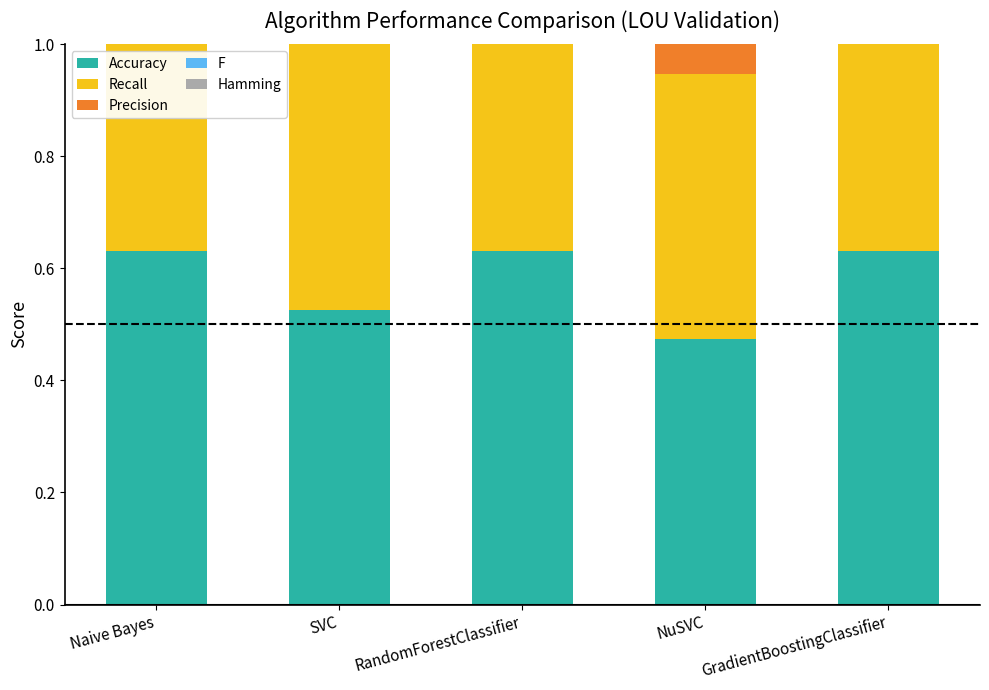

The value of F at RandomForestClassifier is 0.2. True or false?

False